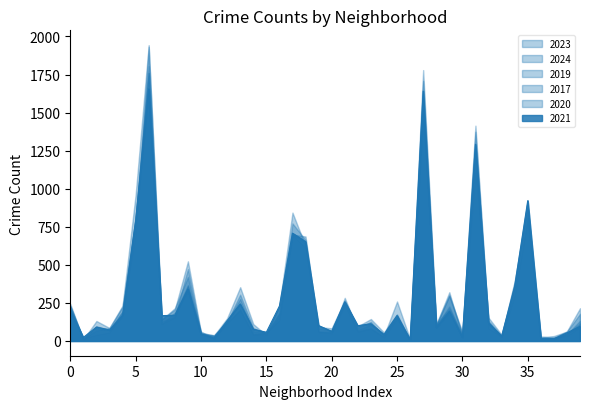

What is the highest value of the 2023 series?

1805